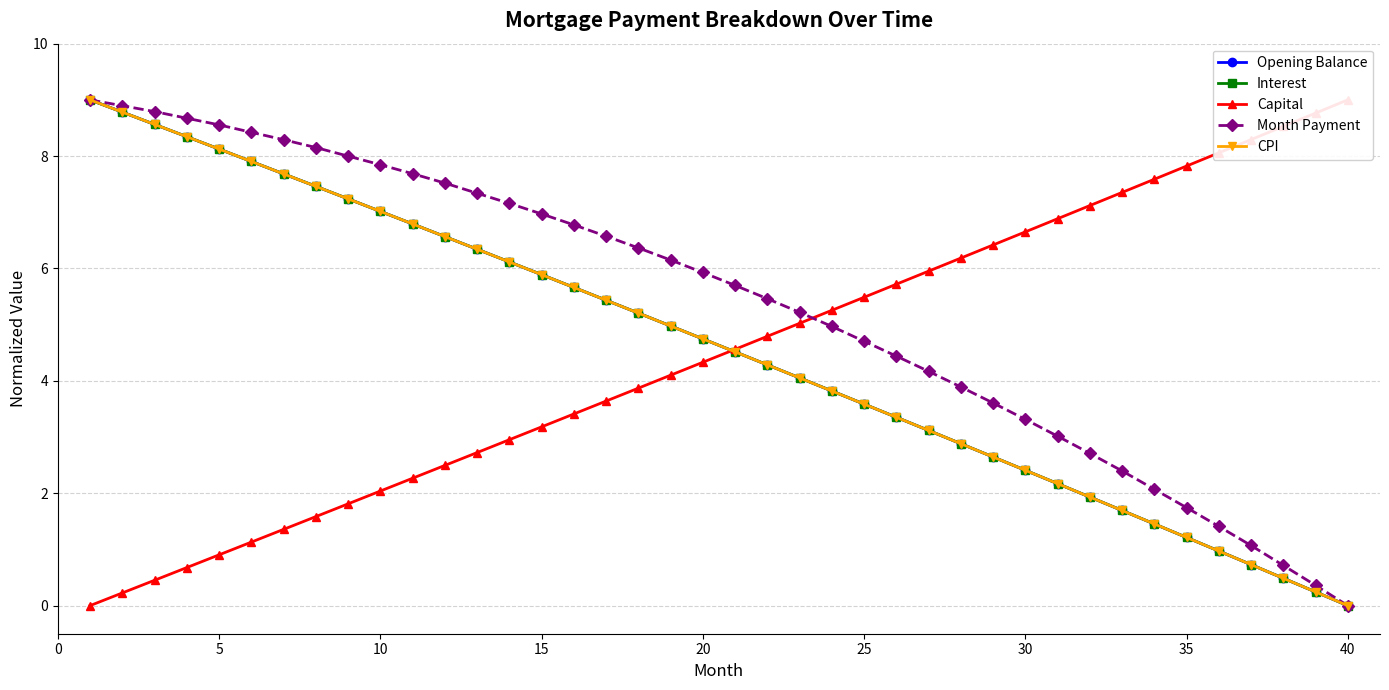

What are all the series names shown in the legend?

Opening Balance, Interest, Capital, Month Payment, CPI